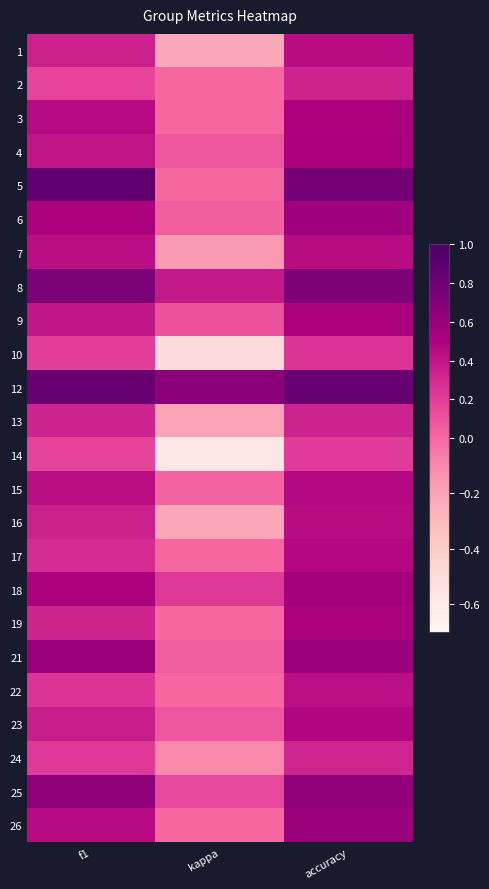

What is the difference between the highest and lowest values at accuracy?

0.6